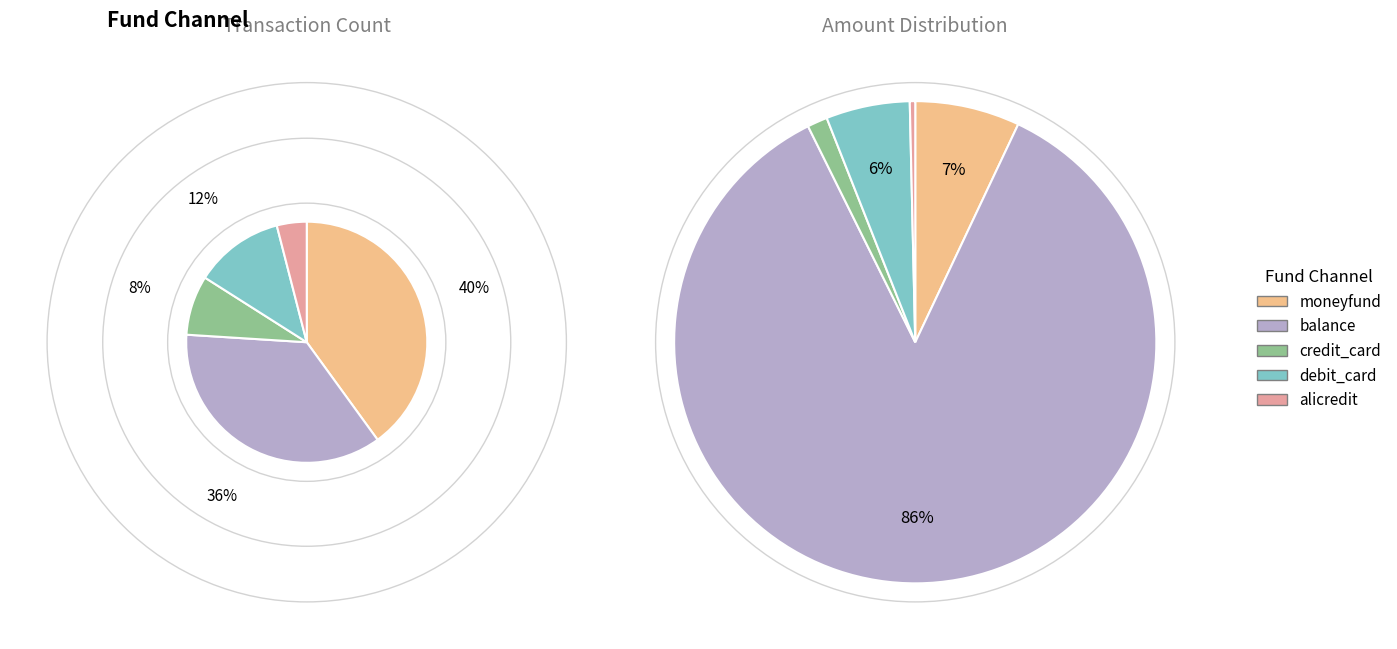

To the nearest percent, what is the combined percentage of balance and credit_card?

44%